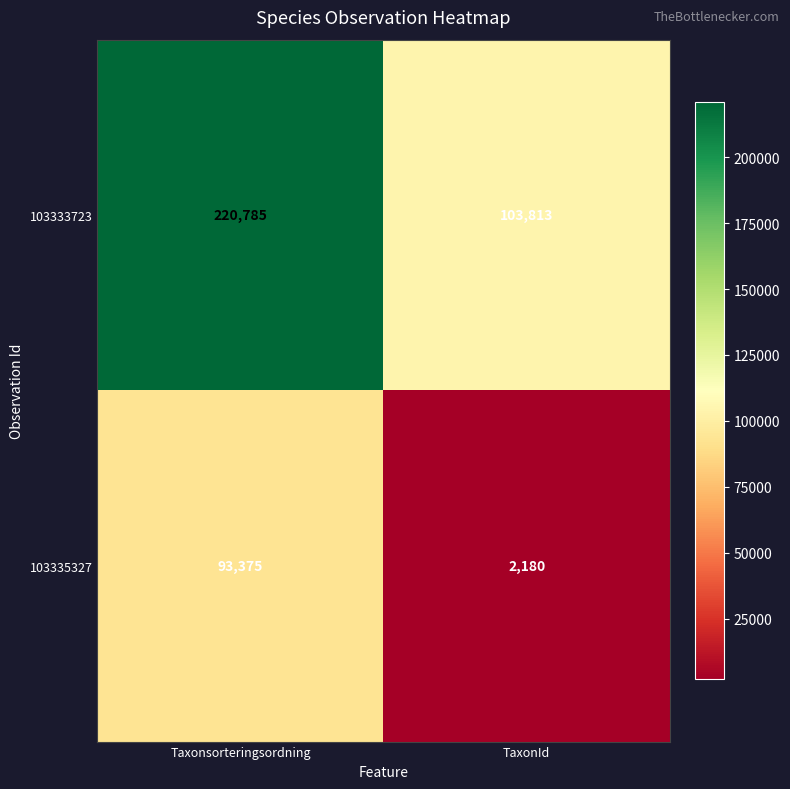

What is the lowest value of the 103335327 series?

2180